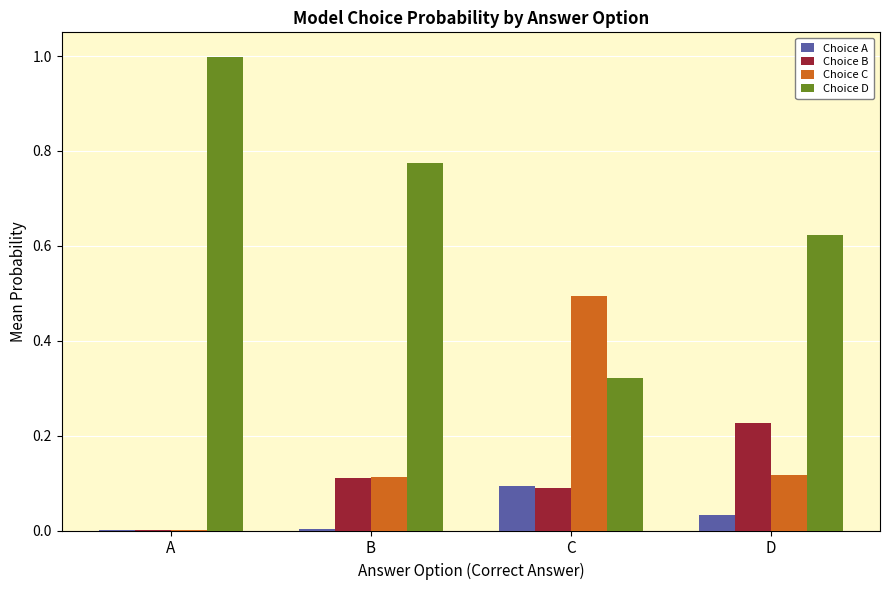

What is the sum of all Choice B values?

0.4